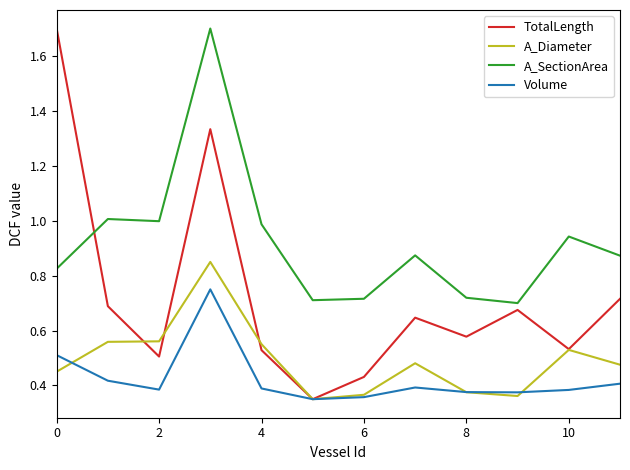

Which series has the largest total across all categories?

A_SectionArea